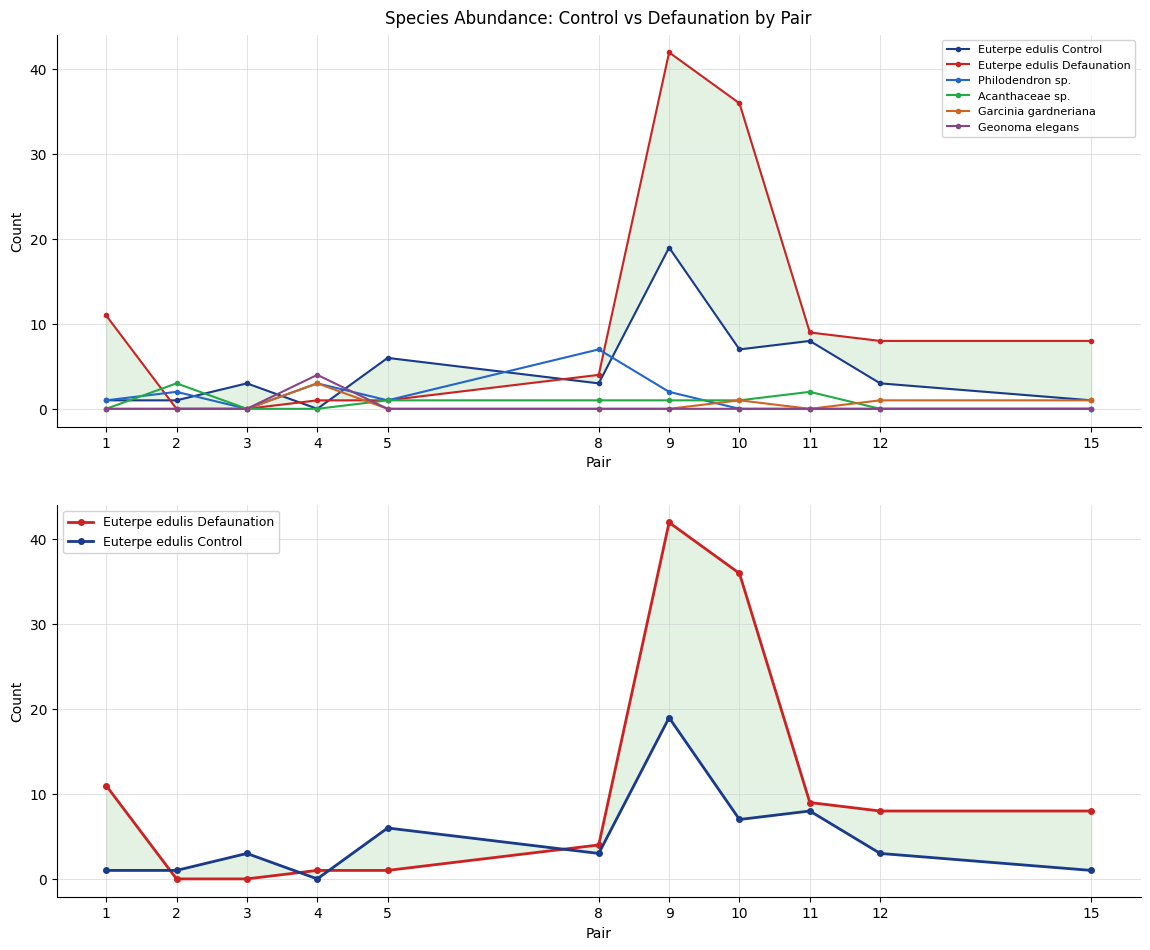

Rank the categories by Acanthaceae sp. value from highest to lowest.

2, 11, 5, 8, 9, 10, 1, 3, 4, 12, 15